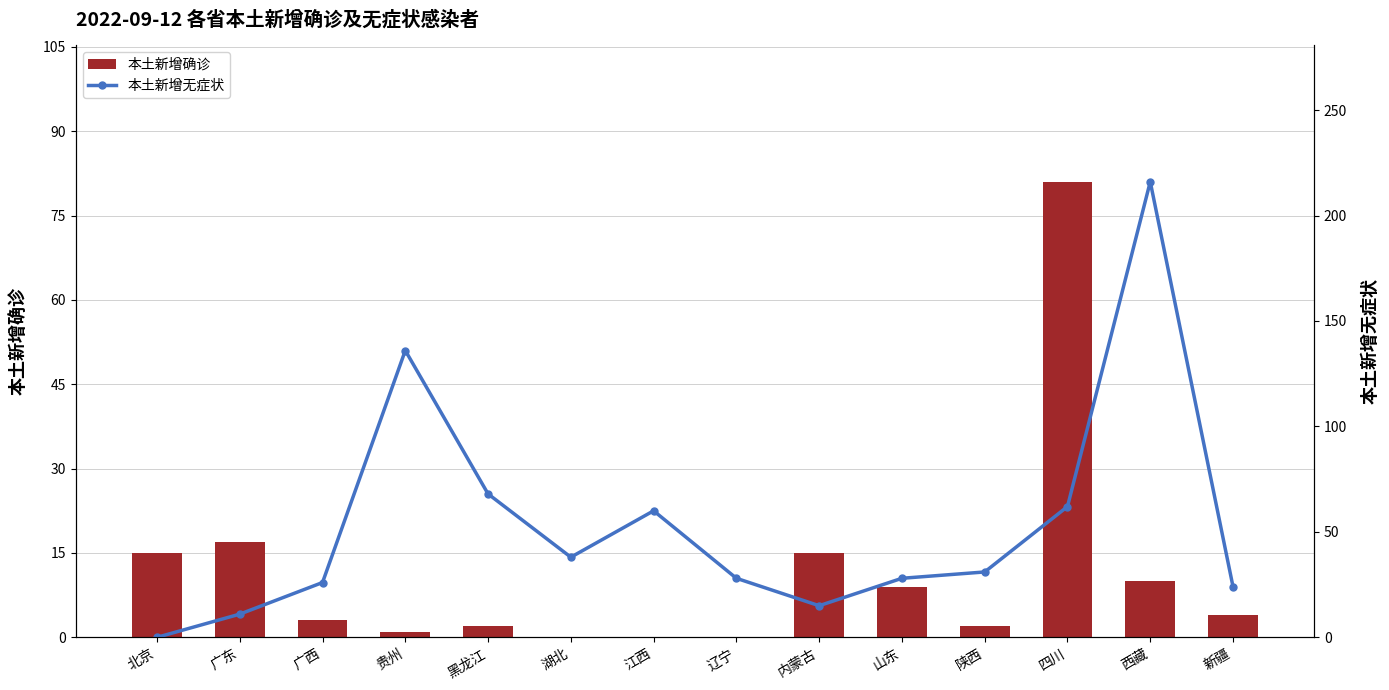

Which series has the largest total across all categories?

本土新增无症状